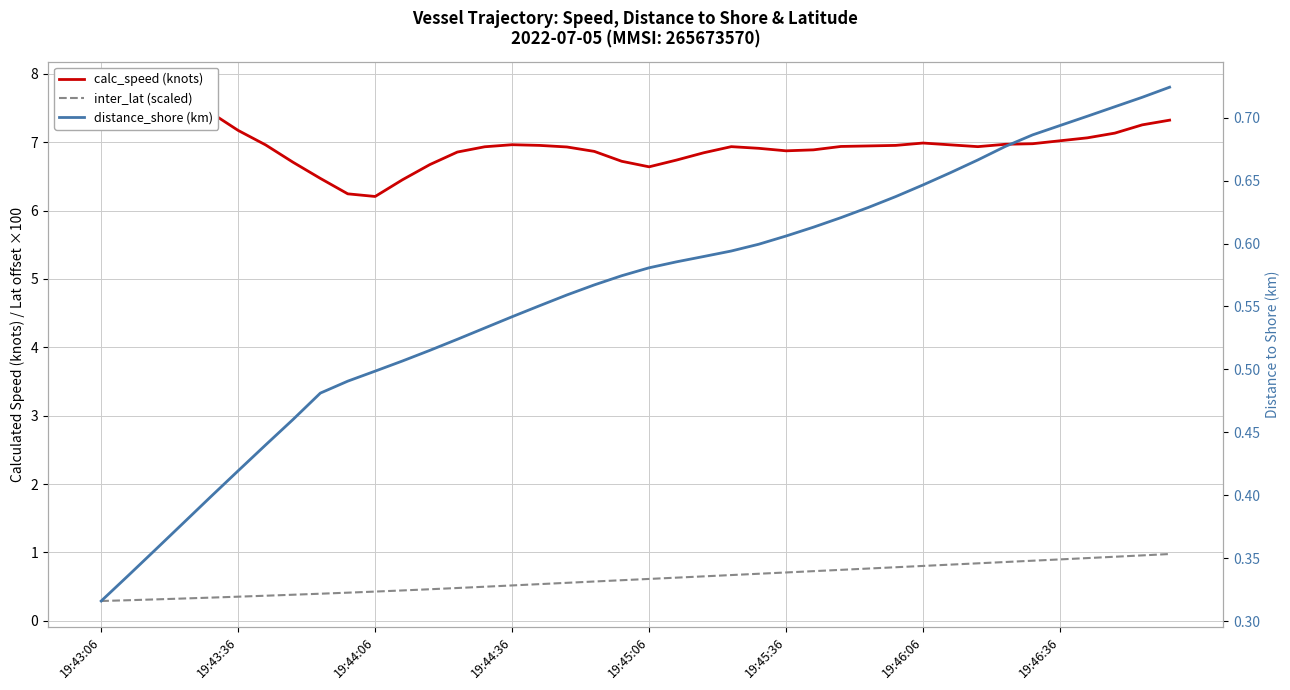

What is the approximate value of distance_shore (km) at 19?

0.6